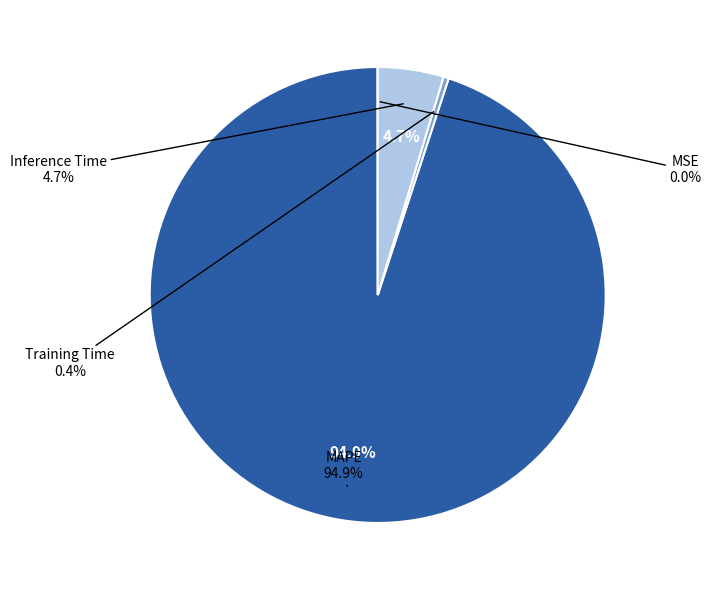

What is the majority slice?

MAPE